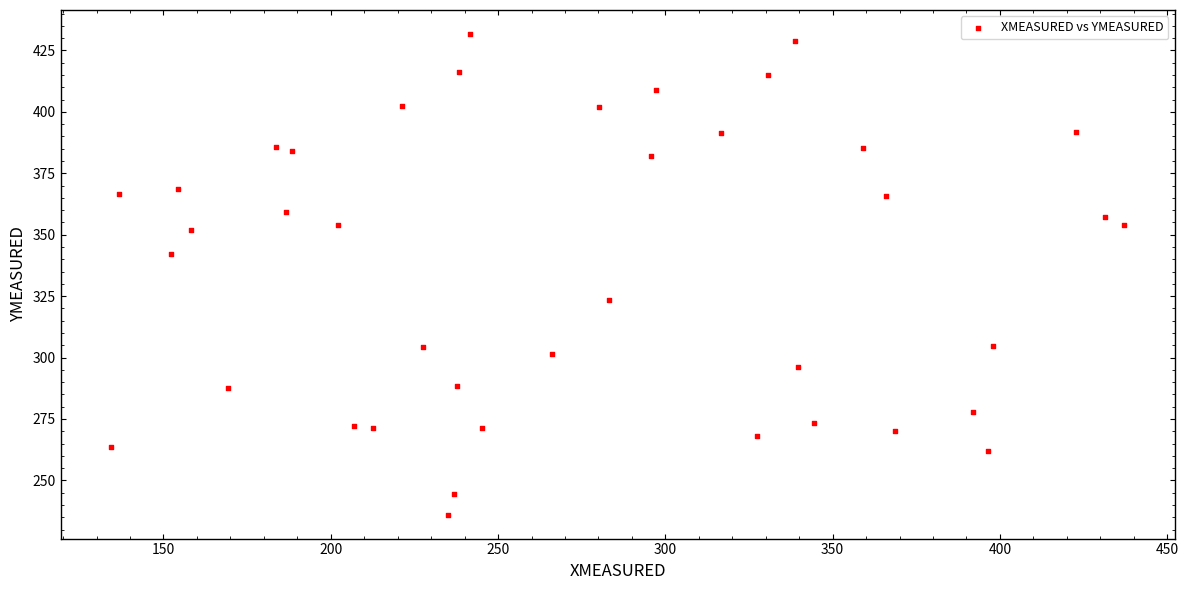

What is the range of X values (max minus min)?

302.6